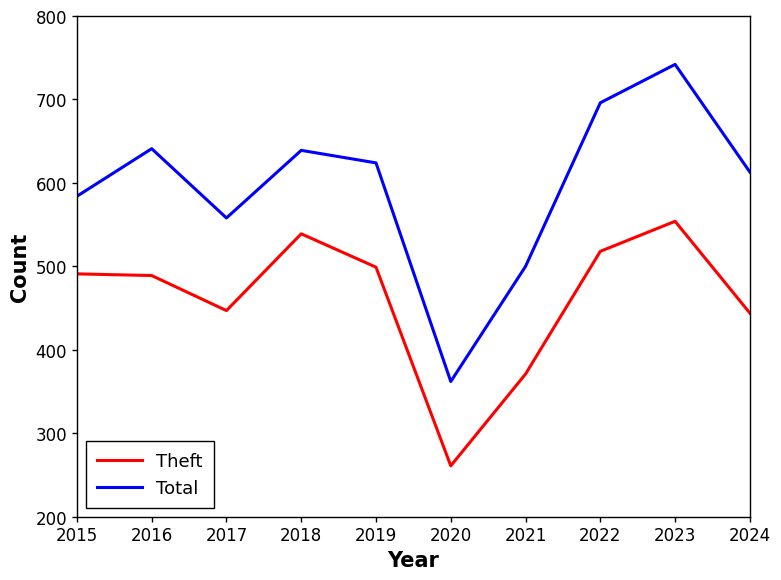

True or false: Theft and Total intersect in this chart.

False